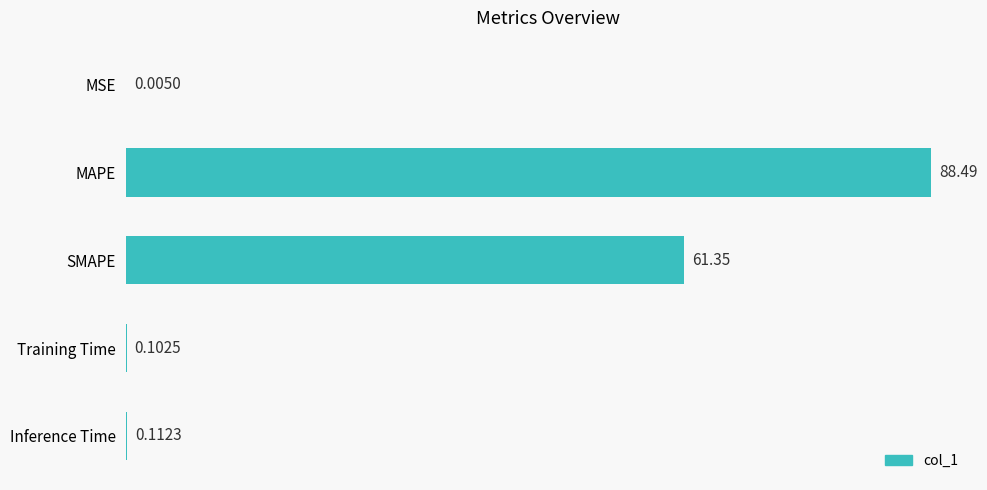

At which label is the value closest to 44?

SMAPE